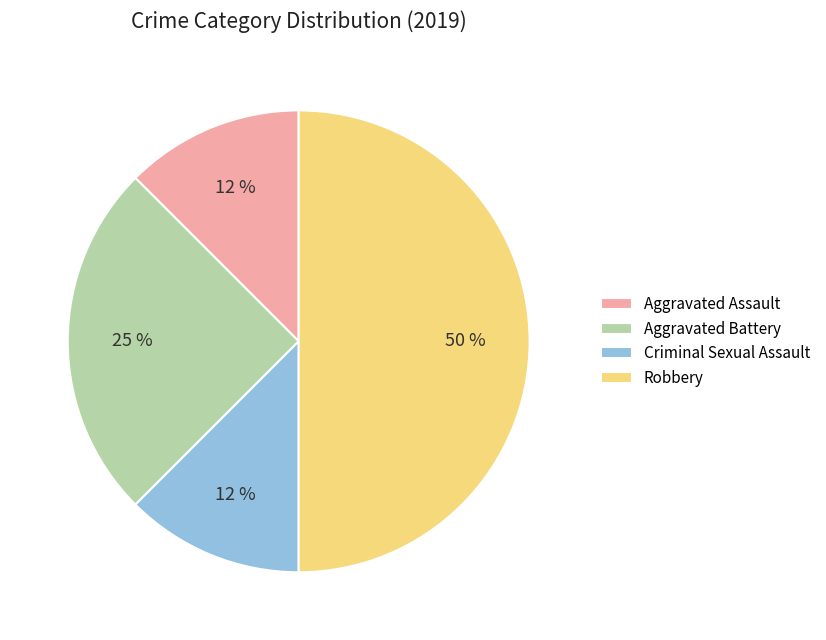

How many slices are in this pie chart?

4